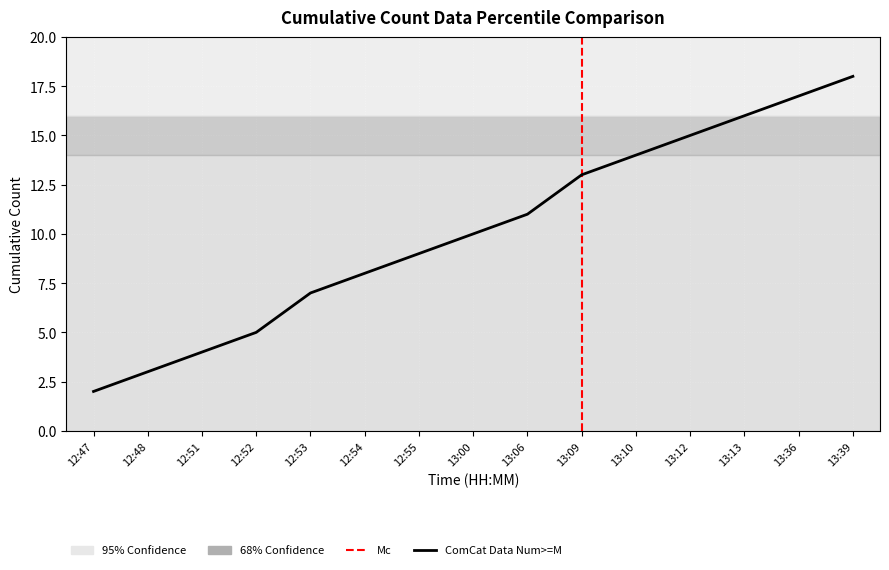

Reading left to right, extract all data points from this chart.

12:47=2	12:48=3	12:51=4	12:52=5	12:53=7	12:54=8	12:55=9	13:00=10	13:06=11	13:09=13	13:10=14	13:12=15	13:13=16	13:36=17	13:39=18